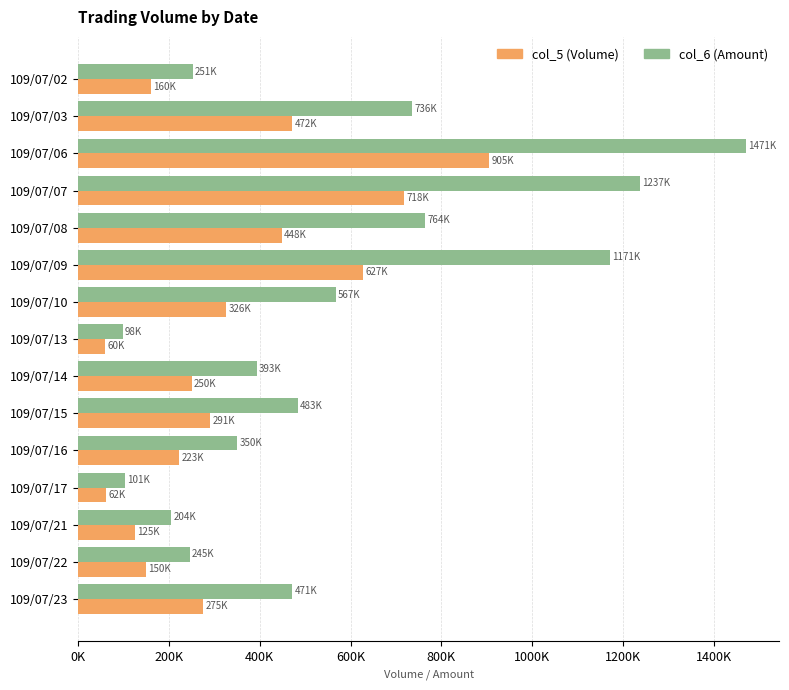

At which category is the sum across all series the highest?

109/07/06